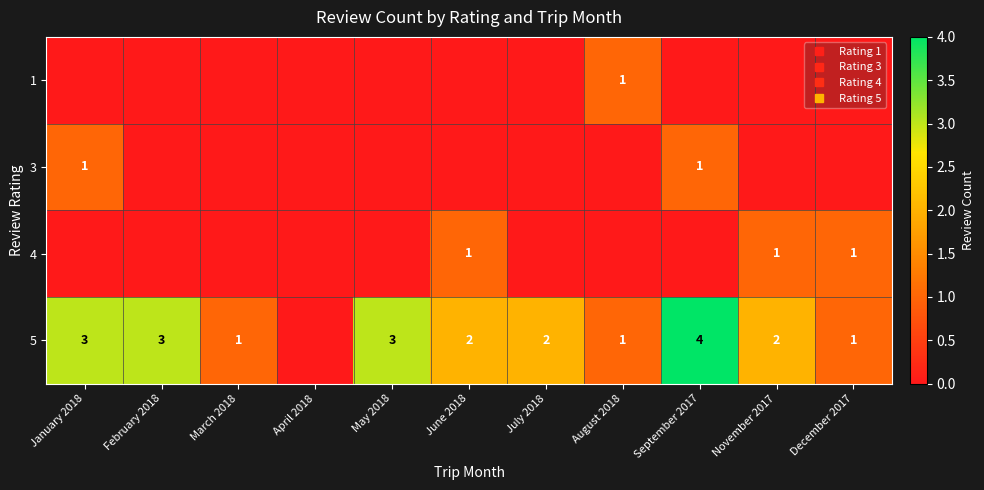

How many values in the 5 series exceed 2?

4